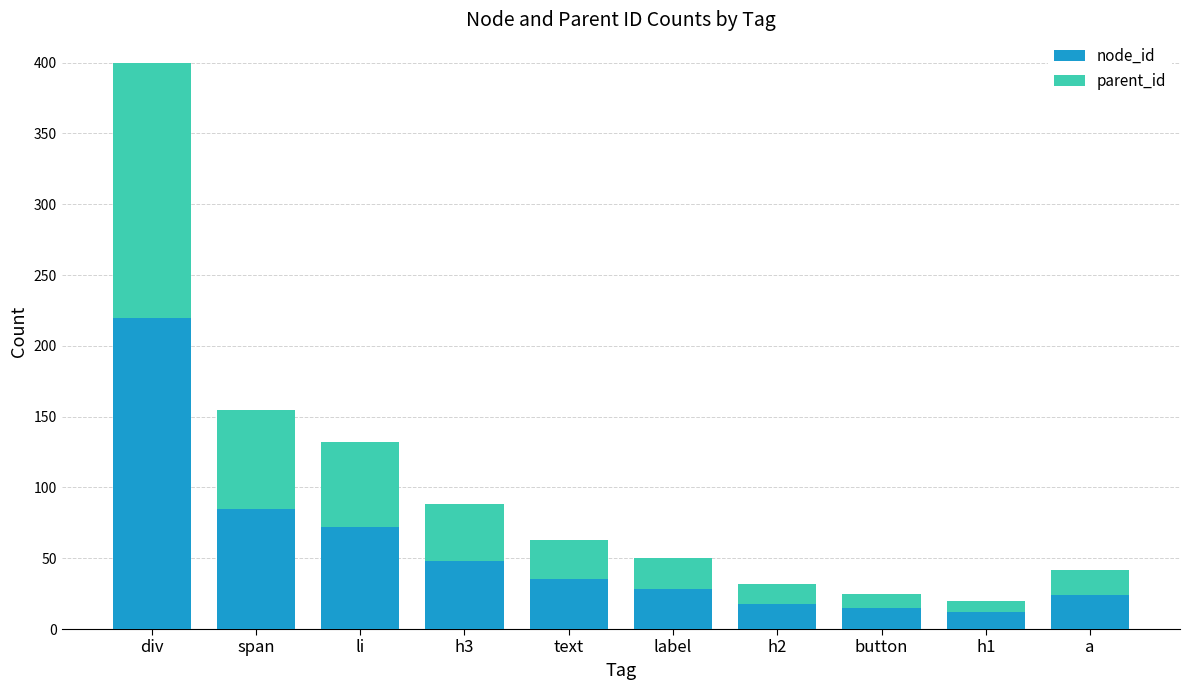

At which label does node_id first exceed 35?

div